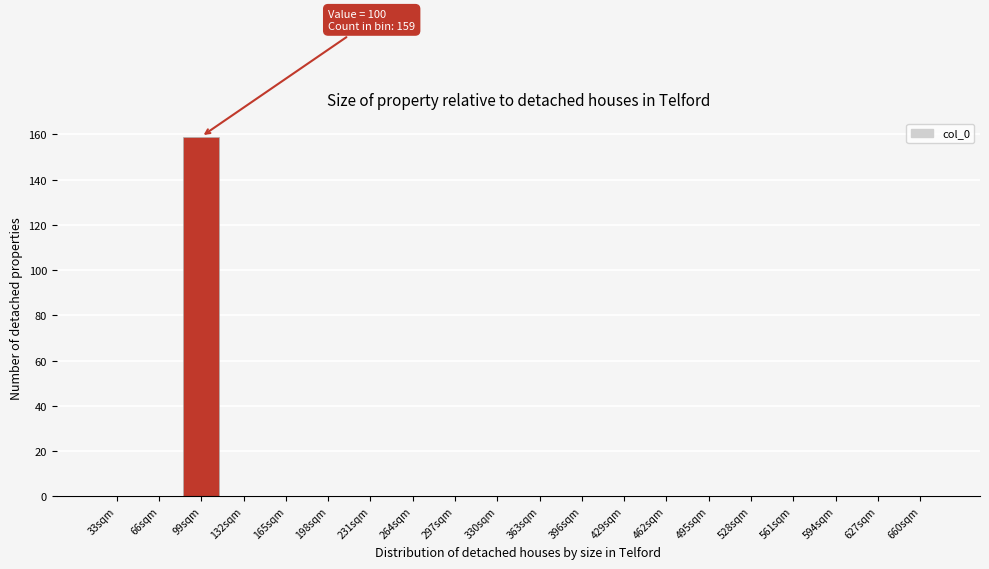

Reading right to left, list all the values displayed in this chart.

660sqm=0	627sqm=0	594sqm=0	561sqm=0	528sqm=0	495sqm=0	462sqm=0	429sqm=0	396sqm=0	363sqm=0	330sqm=0	297sqm=0	264sqm=0	231sqm=0	198sqm=0	165sqm=0	132sqm=0	99sqm=159	66sqm=0	33sqm=0